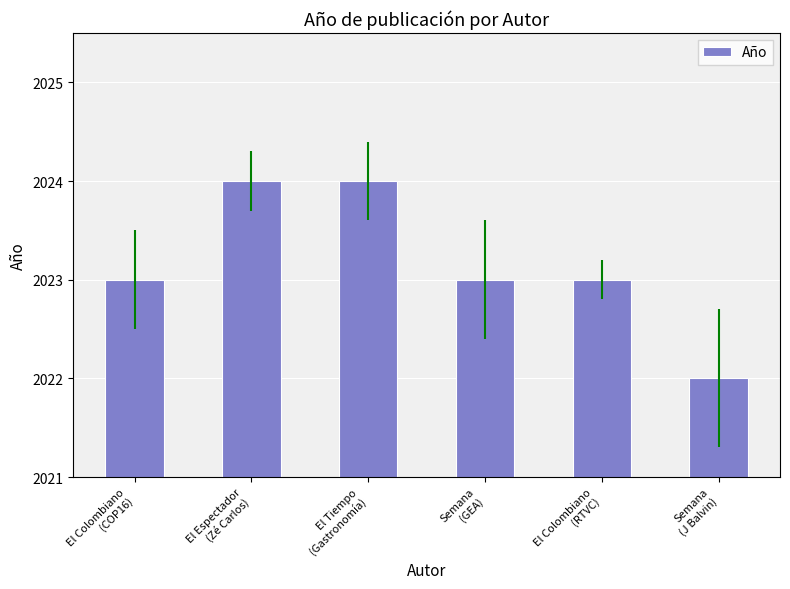

Does the chart contain stacked bars?

No